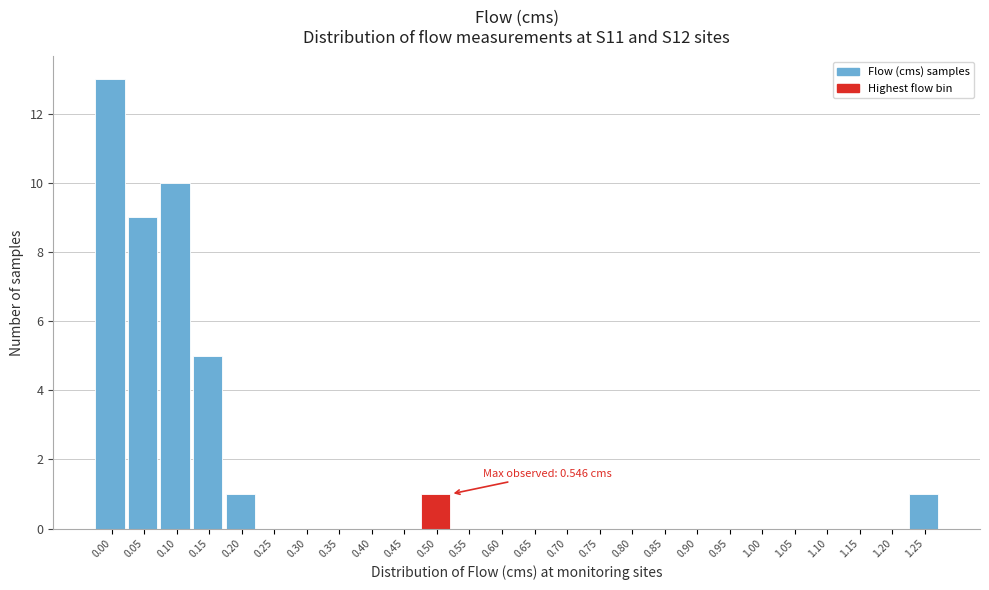

Reading left to right, transcribe all the data shown in this chart.

0.00=13	0.05=9	0.10=10	0.15=5	0.20=1	0.25=0	0.30=0	0.35=0	0.40=0	0.45=0	0.50=1	0.55=0	0.60=0	0.65=0	0.70=0	0.75=0	0.80=0	0.85=0	0.90=0	0.95=0	1.00=0	1.05=0	1.10=0	1.15=0	1.20=0	1.25=1